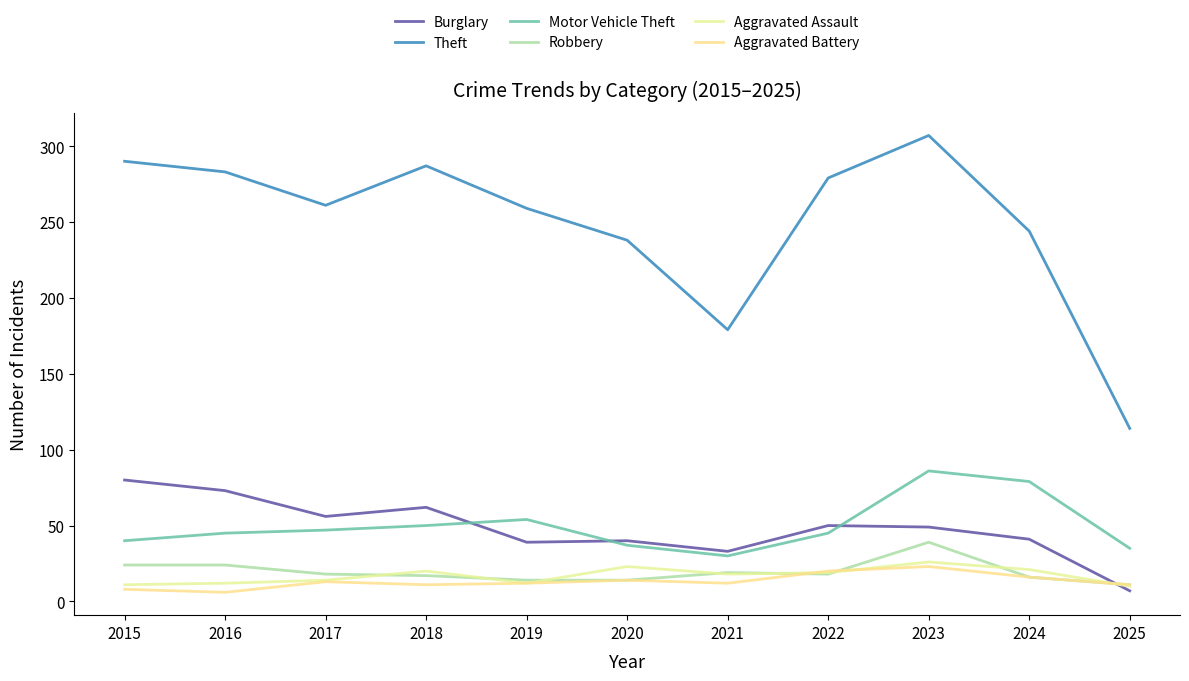

Reading left to right, what are all the values shown in this chart?

Burglary: 80	73	56	62	39	40	33	50	49	41	7
Theft: 290	283	261	287	259	238	179	279	307	244	114
Motor Vehicle Theft: 40	45	47	50	54	37	30	45	86	79	35
Robbery: 24	24	18	17	14	14	19	18	39	16	11
Aggravated Assault: 11	12	14	20	12	23	18	19	26	21	10
Aggravated Battery: 8	6	13	11	12	14	12	20	23	16	11